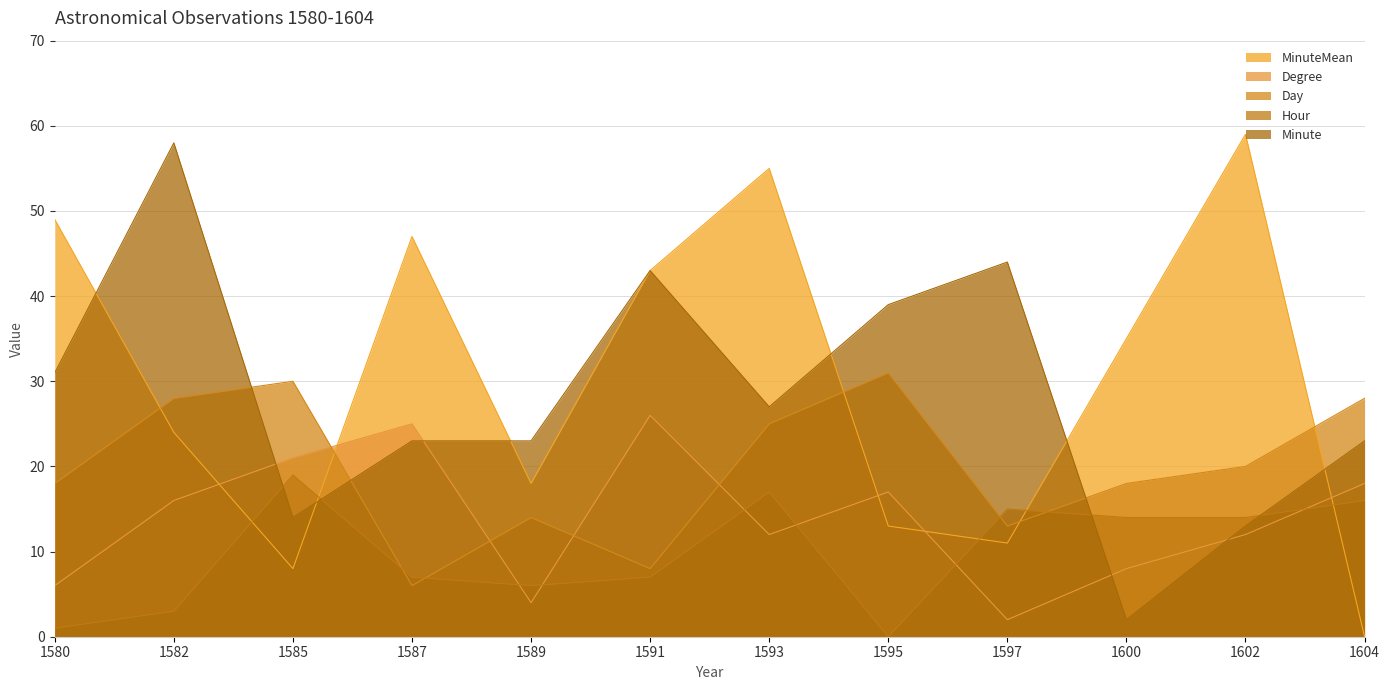

Does the chart have visible grid lines?

Yes